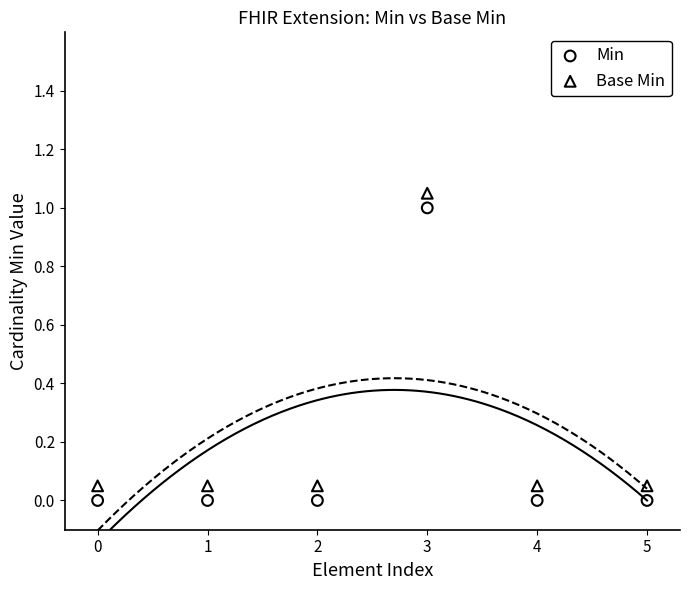

What are all the series names shown in the legend?

Min, Base Min